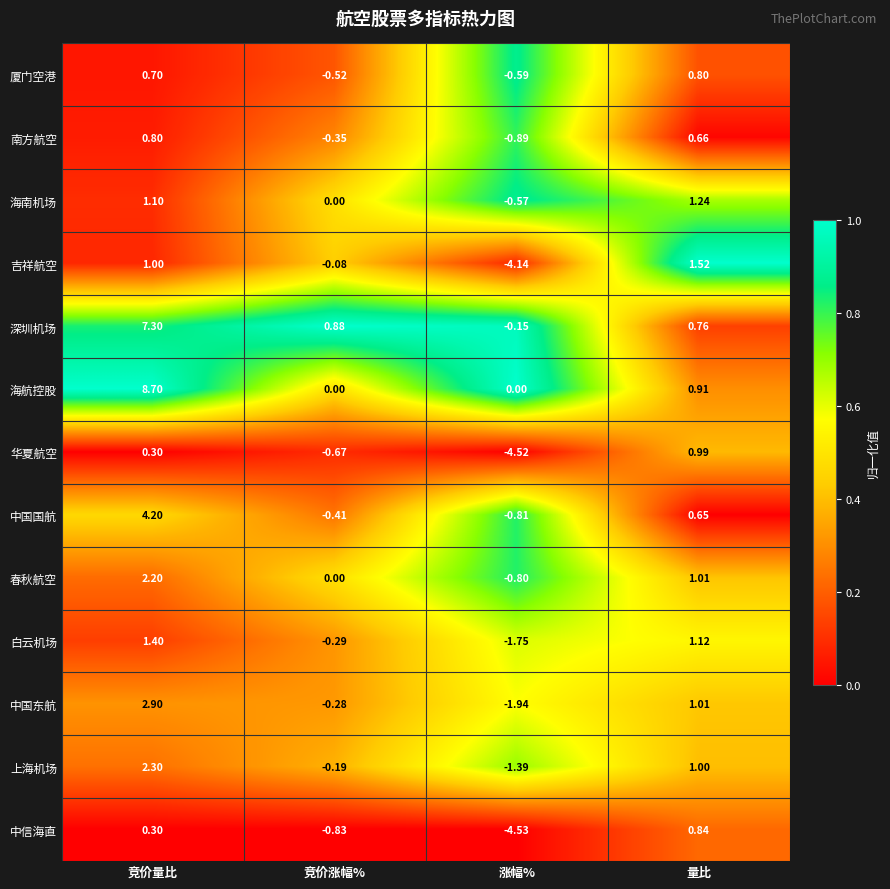

Is the value of 深圳机场 at 竞价量比 greater than the value of 中信海直 at 涨幅%?

Yes